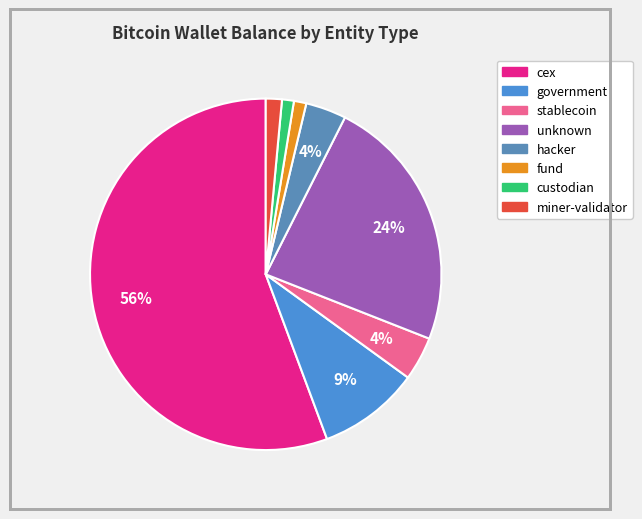

Does any single category account for the majority?

Yes